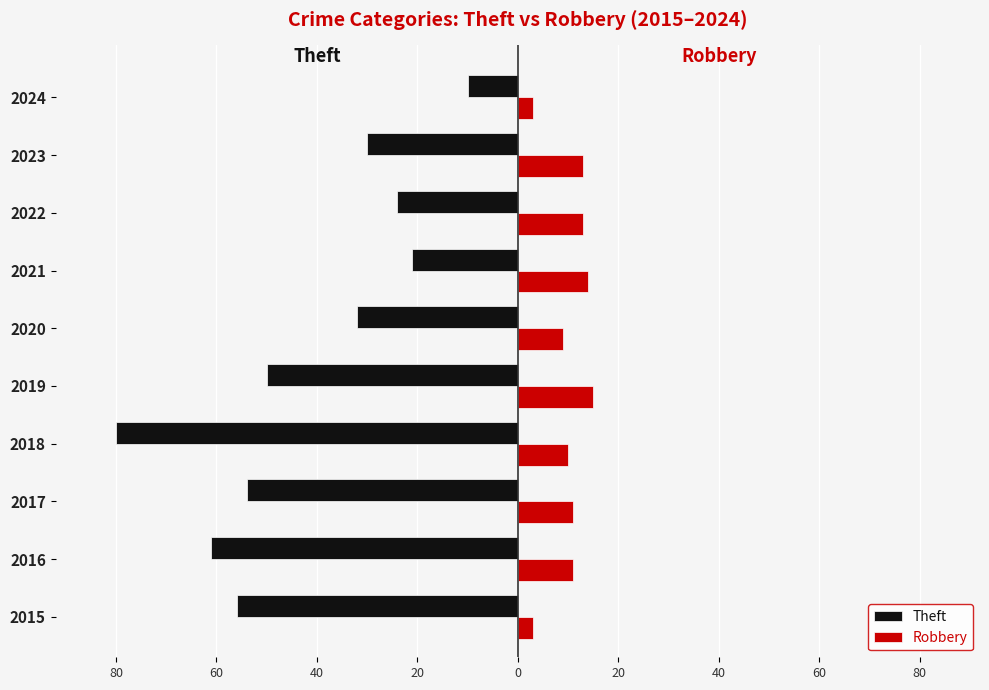

What are all the series names shown in the legend?

Theft, Robbery